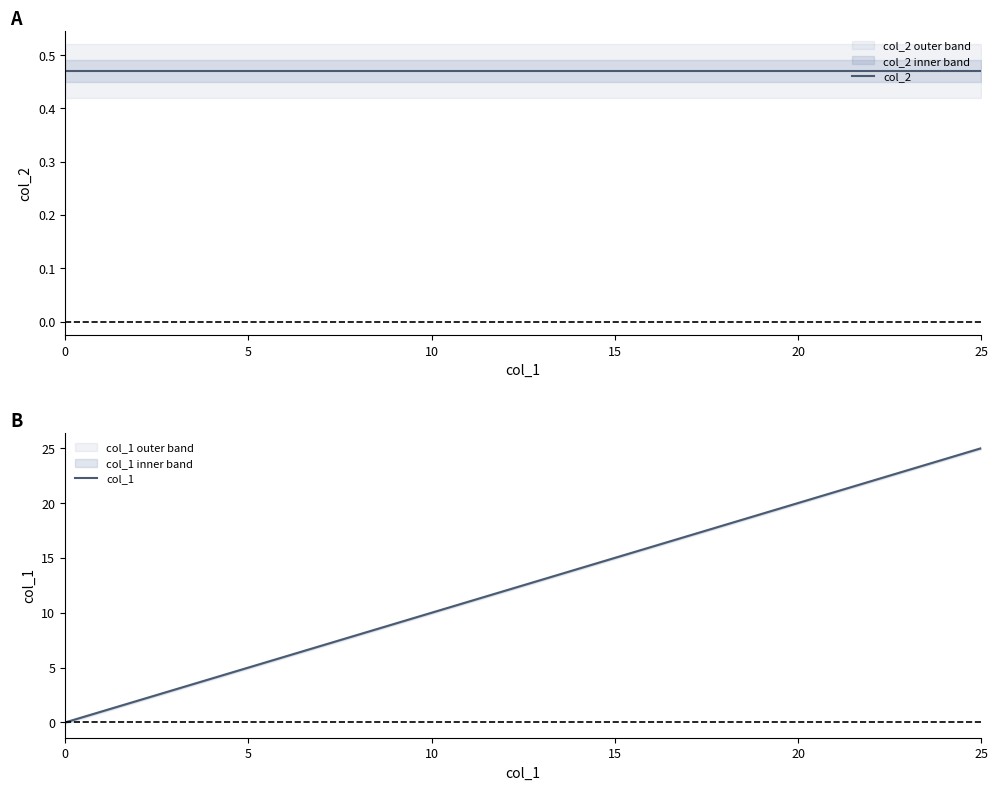

Which category has the highest value across all series?

25